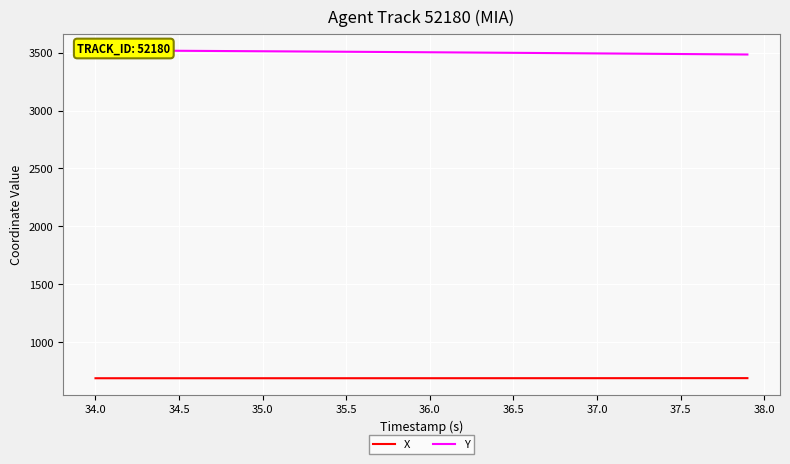

True or false: X has a value of 141.6 at 23.

False